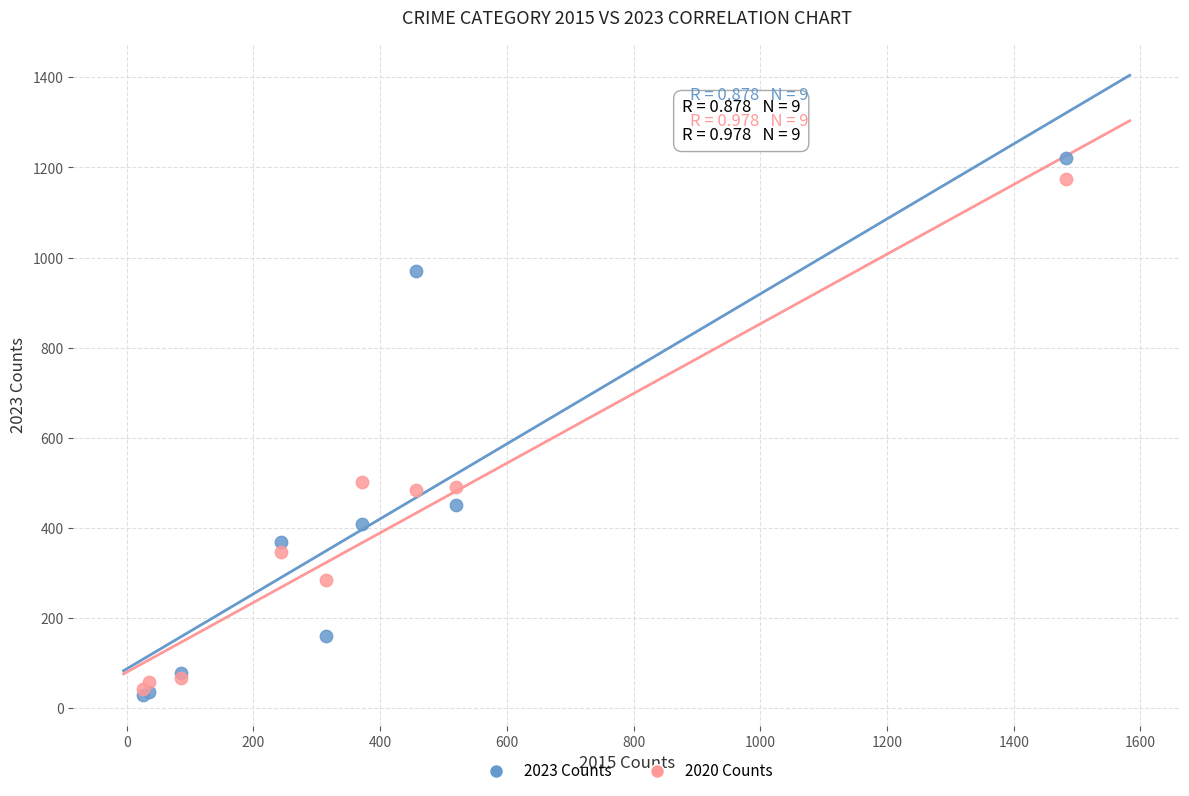

Which series has the largest Y range (max minus min)?

2023 Counts